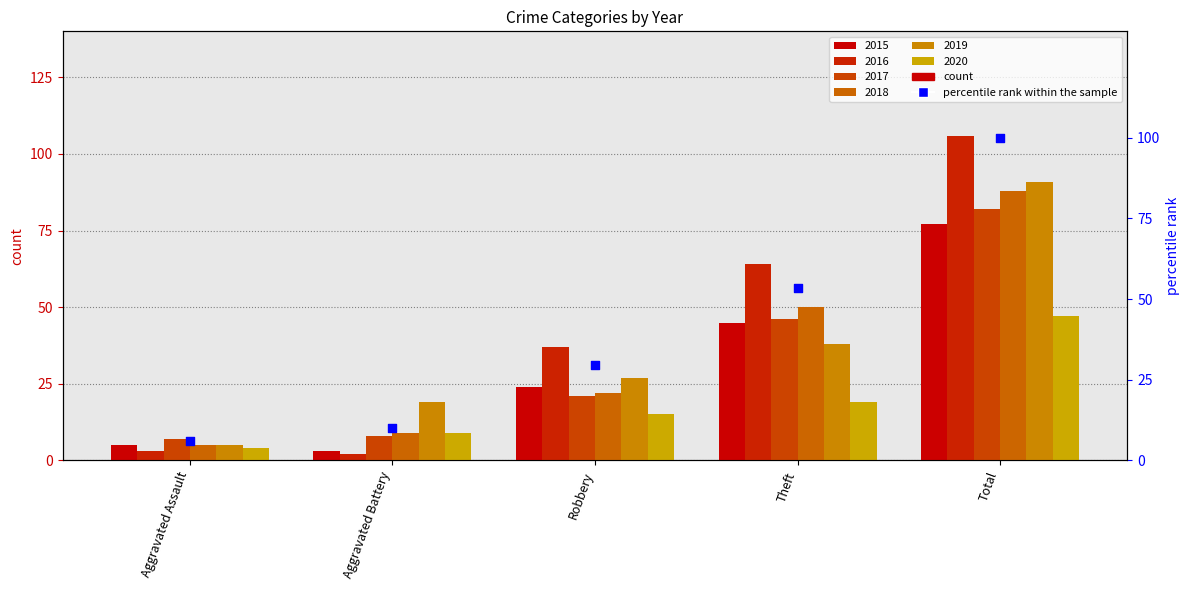

What is the ratio of the value at Aggravated Assault to the value at Total?

0.1